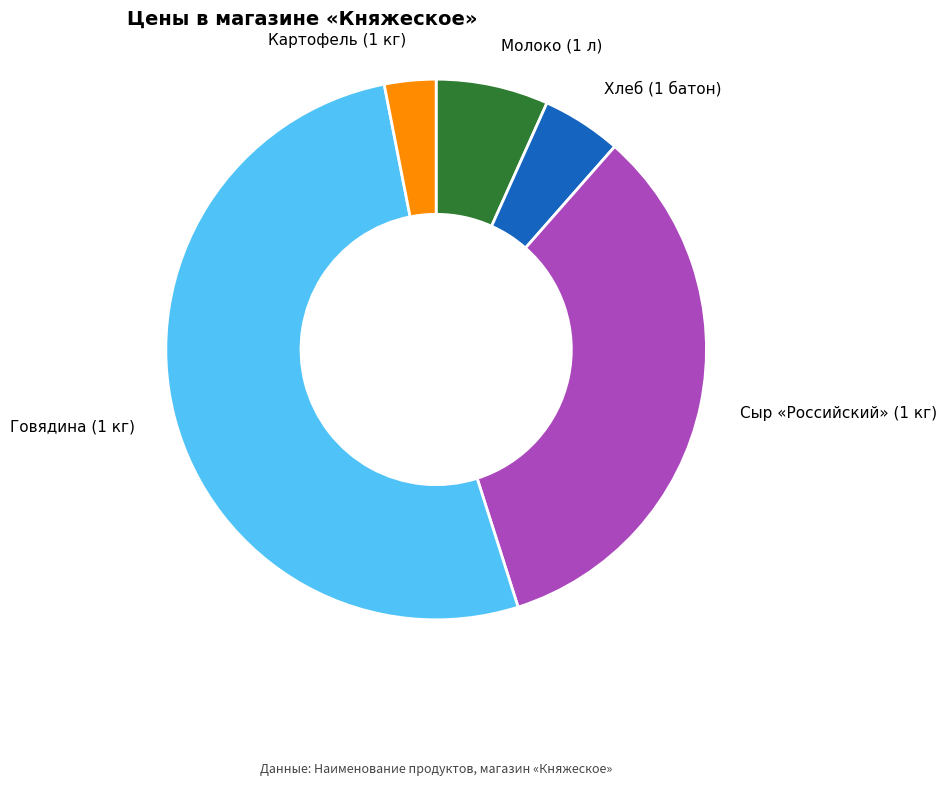

Is there a majority slice in this chart?

Yes